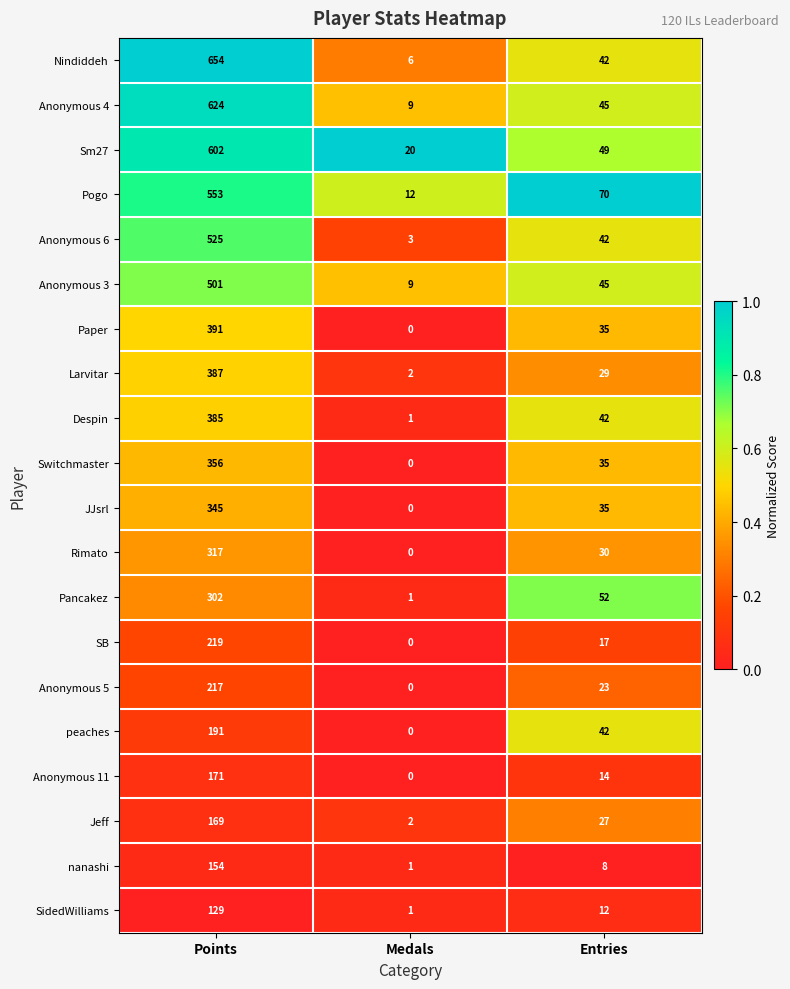

Is it true that SidedWilliams equals 1 at Medals?

True